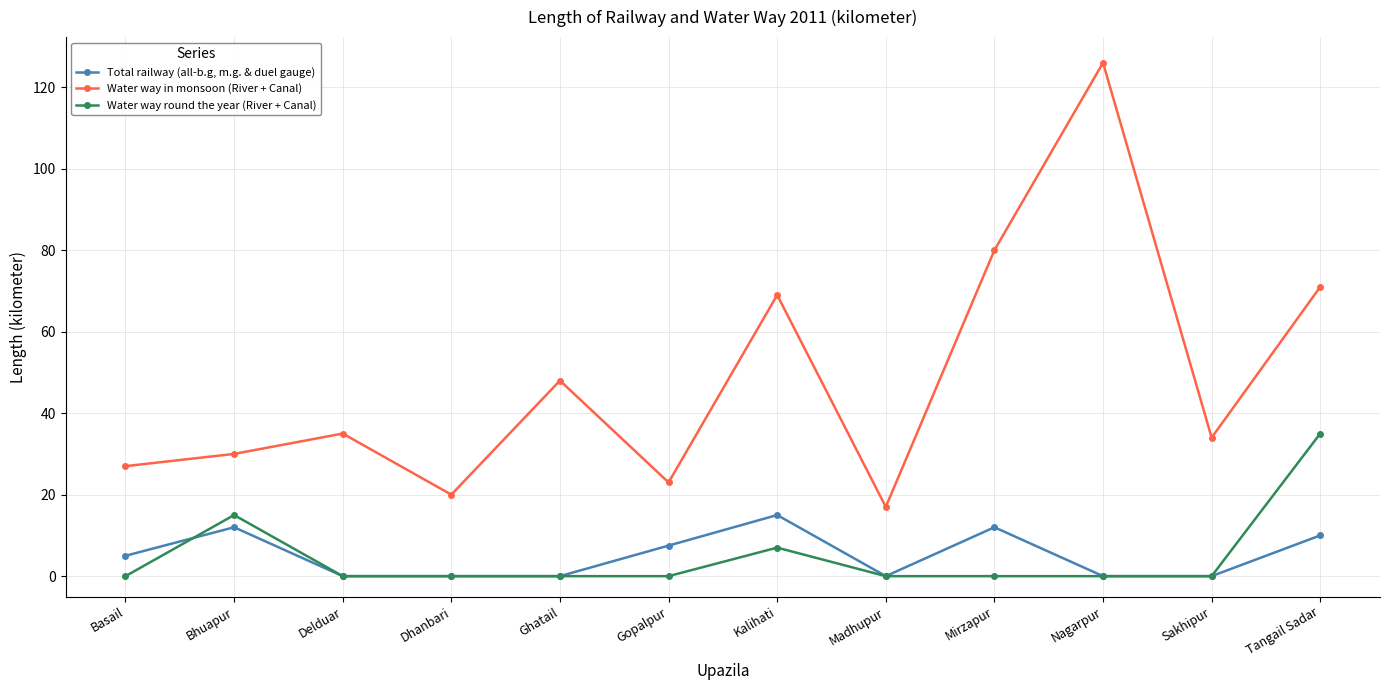

What is the label of the 5th point from the right?

Madhupur